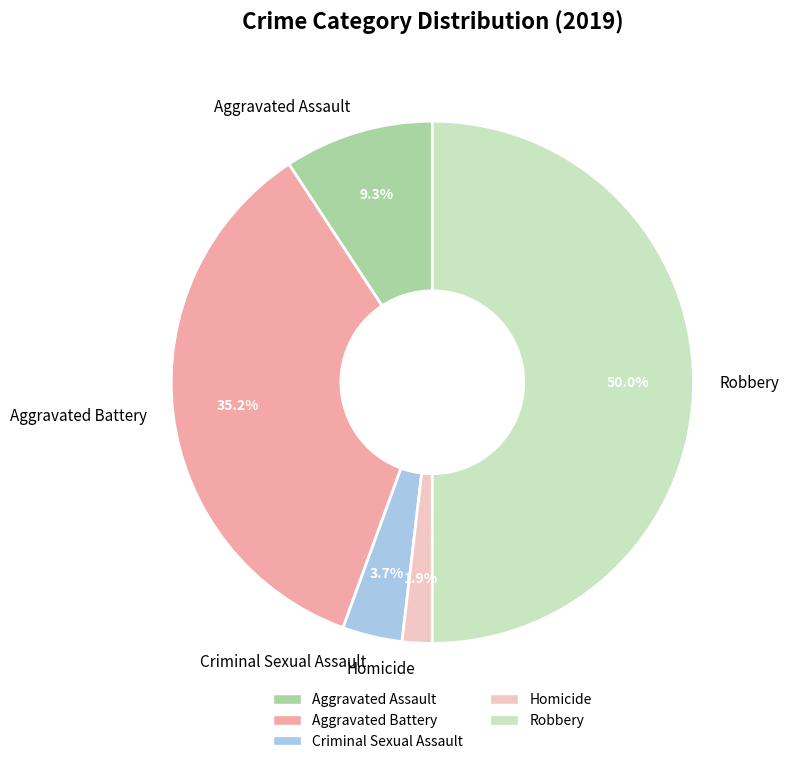

Which slice is the smallest?

Homicide